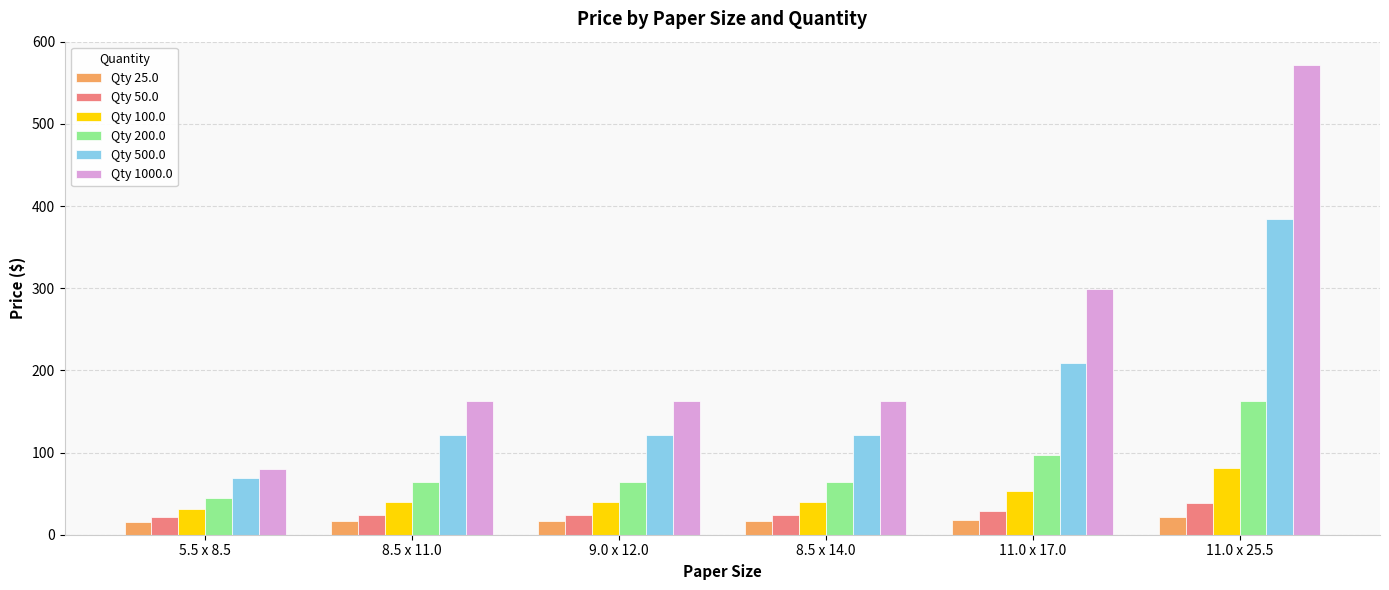

What is the label of the 2nd bar from the right?

11.0 x 17.0